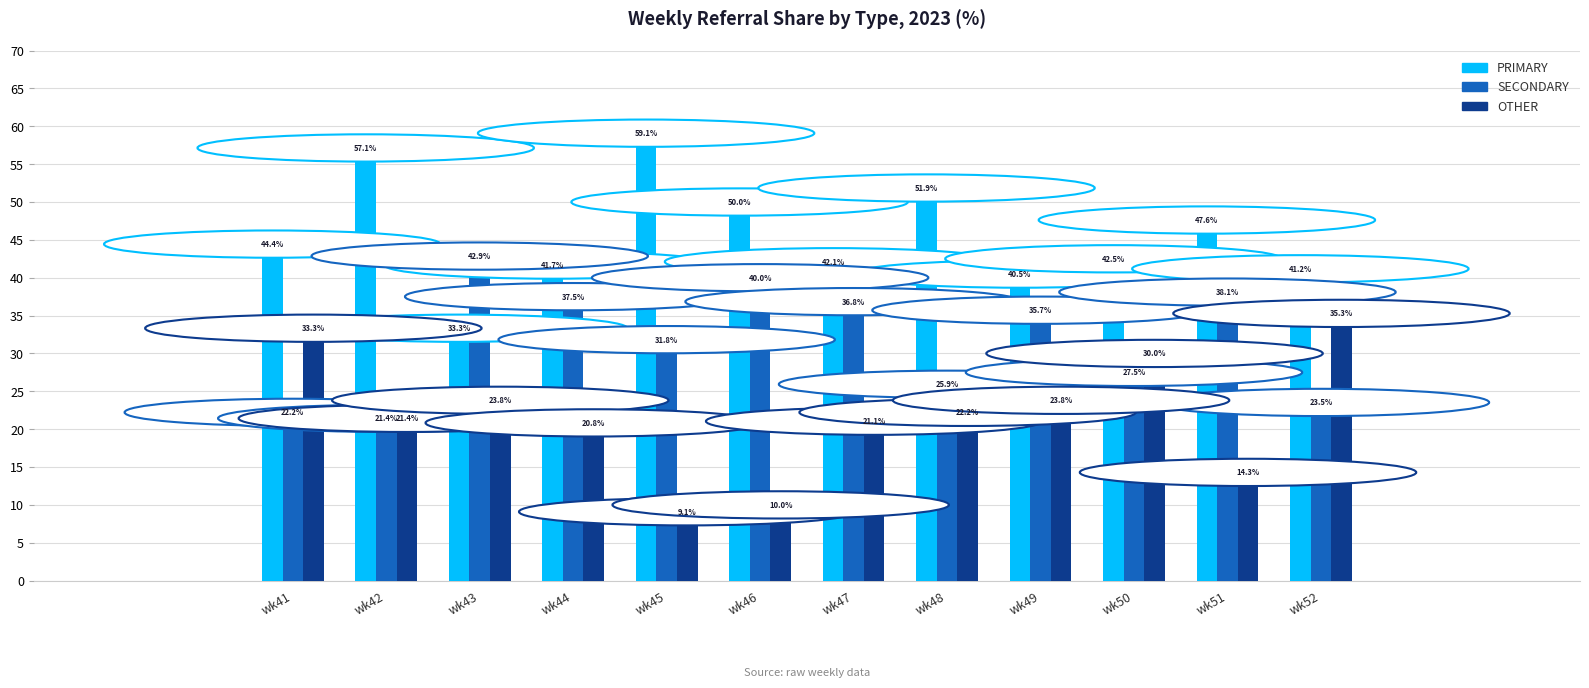

What is the difference between the maximum and second lowest values in the OTHER series?

25.3